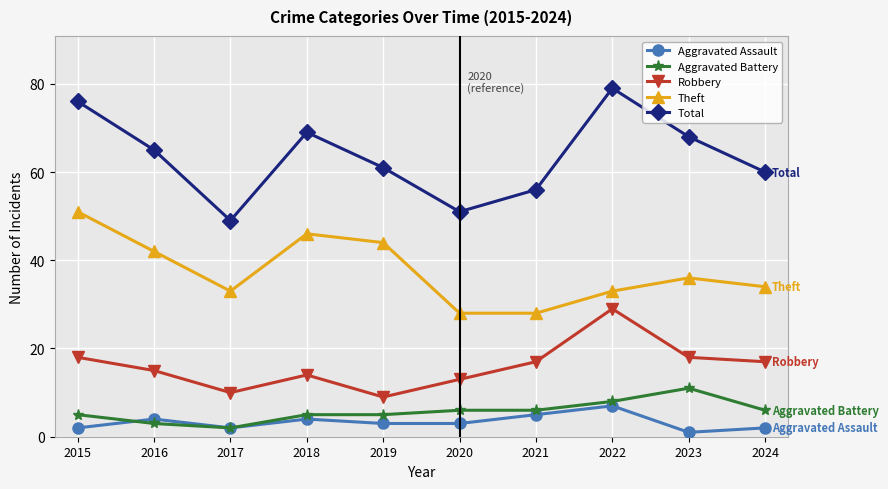

What are all the series names shown in the legend?

Aggravated Assault, Aggravated Battery, Robbery, Theft, Total